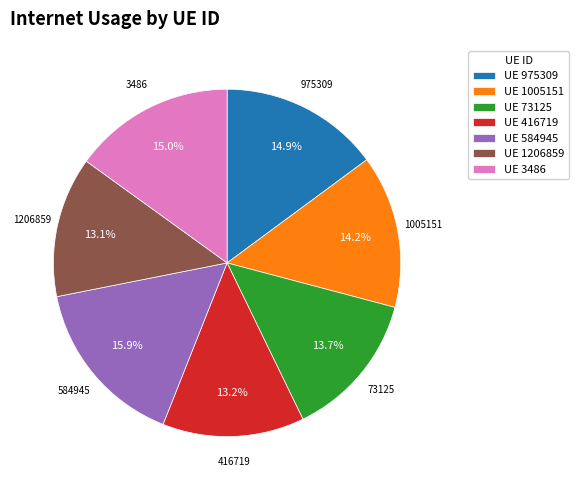

What percentage do UE 975309 and UE 73125 together represent?

28.6%